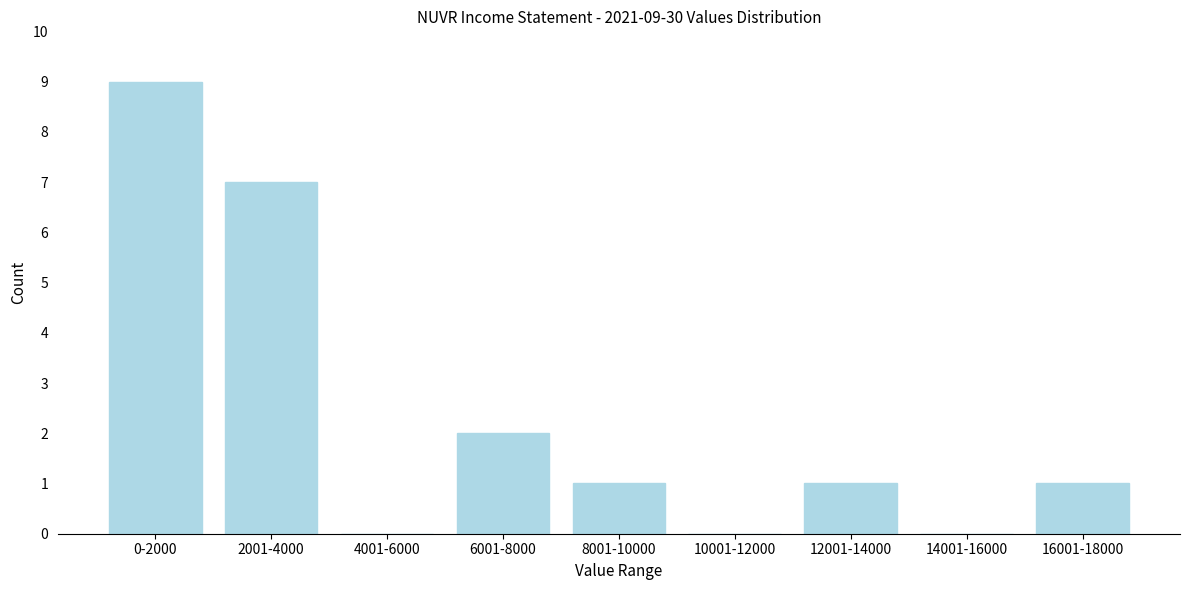

Reading right to left, list all the values displayed in this chart.

16001-18000=1	14001-16000=0	12001-14000=1	10001-12000=0	8001-10000=1	6001-8000=2	4001-6000=0	2001-4000=7	0-2000=9